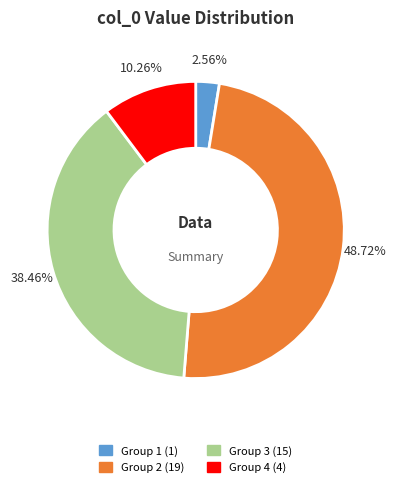

Is there any slice that represents more than half of the pie?

No